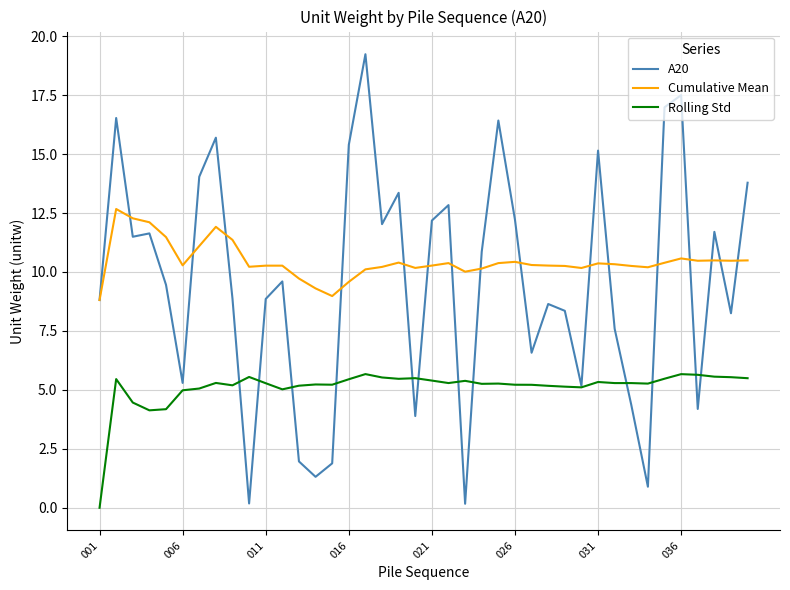

What are all the series names shown in the legend?

A20, Cumulative Mean, Rolling Std